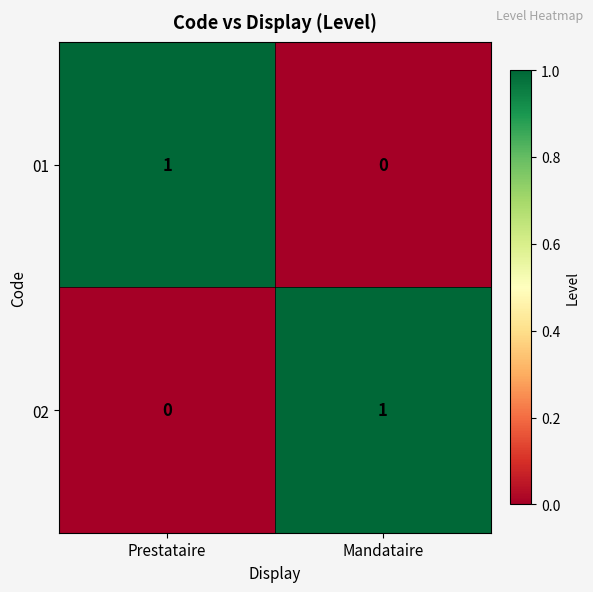

Is it true that 01 equals 0 at Mandataire?

True